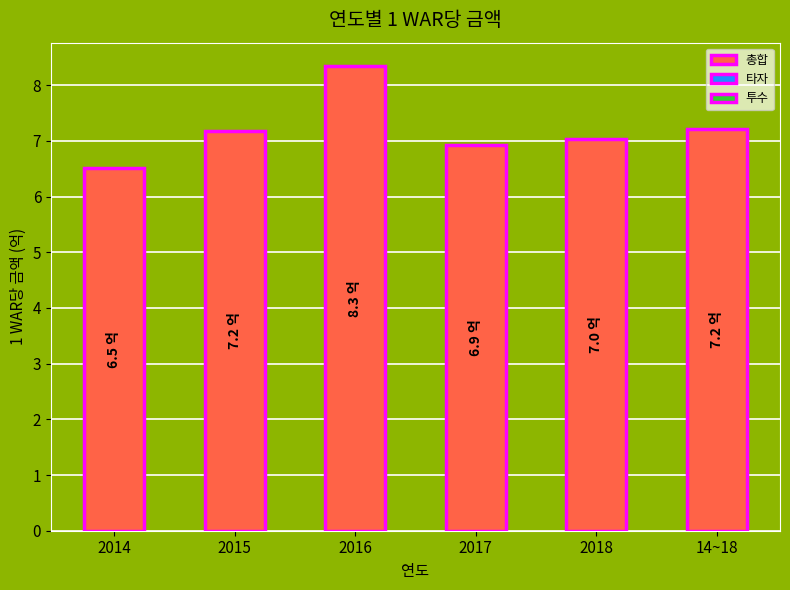

Reading left to right, list all the values displayed in this chart.

2014=6.5	2015=7.2	2016=8.3	2017=6.9	2018=7.0	14~18=7.2